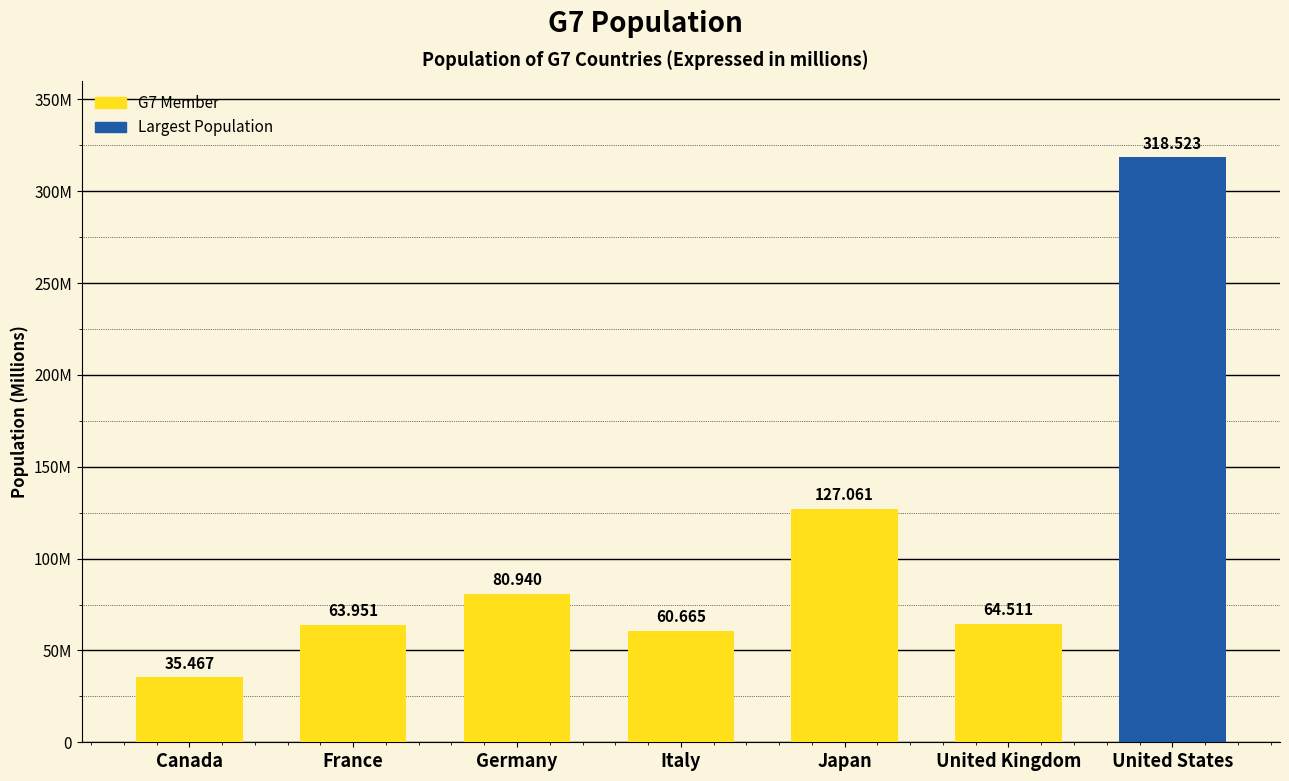

Which category has the highest value across all series?

United States